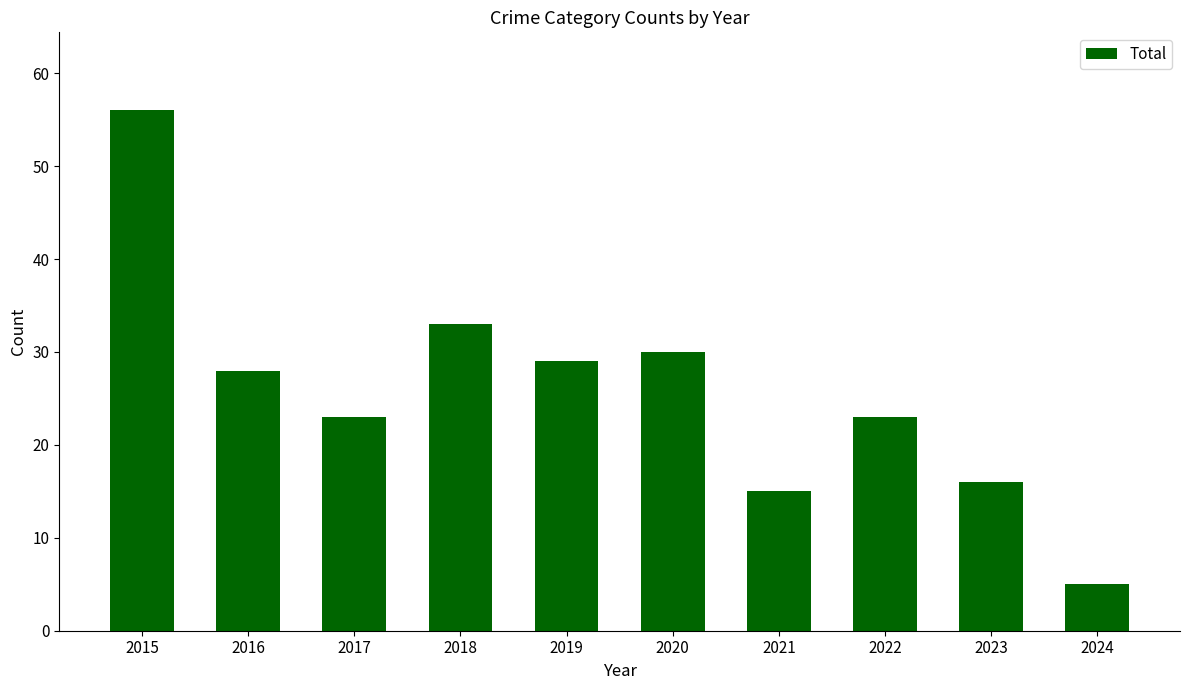

What is the minimum value shown in the chart?

5